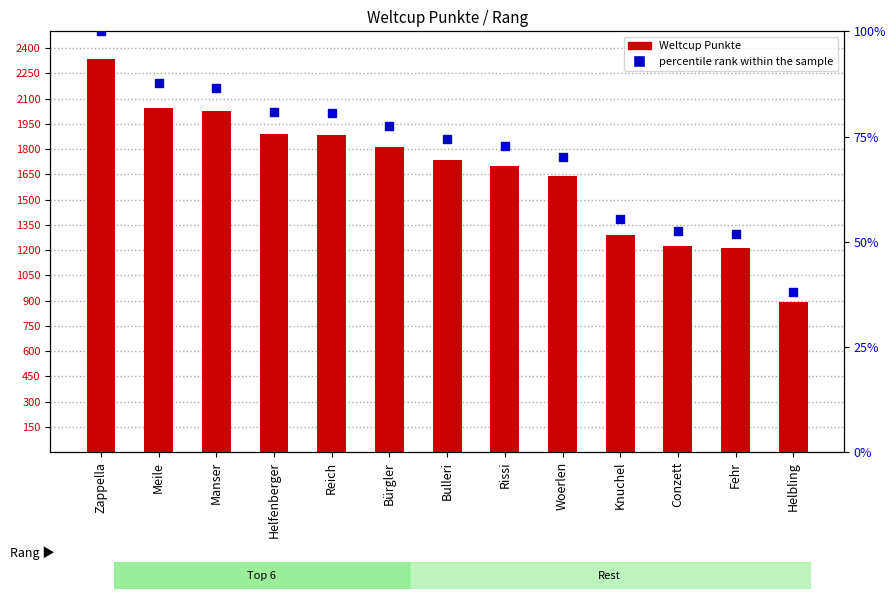

At how many categories does at least one series exceed 1121?

12